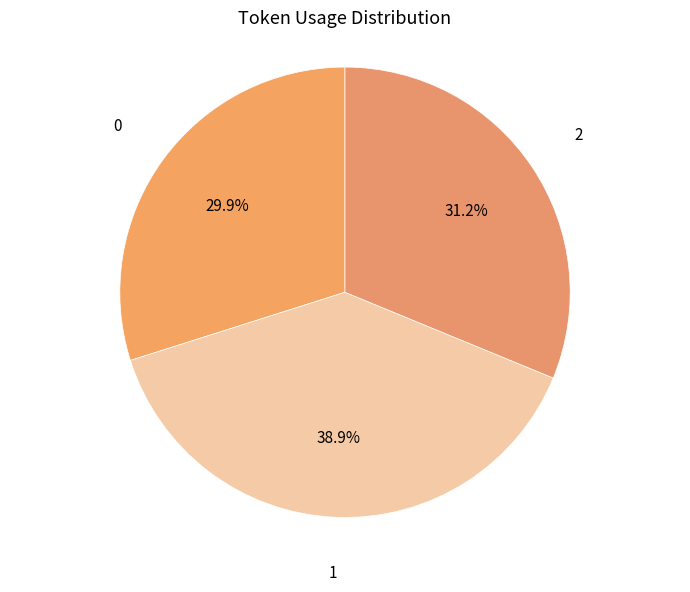

Count the number of slices in the pie.

3